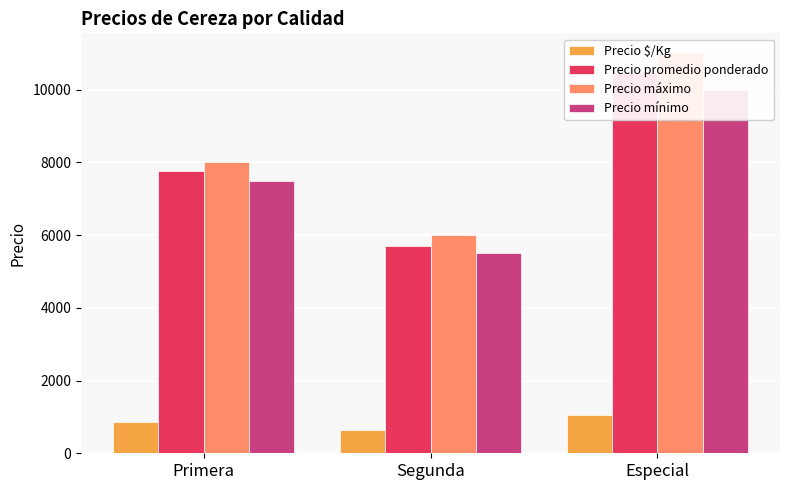

What is the highest value of the Precio mínimo series?

10000